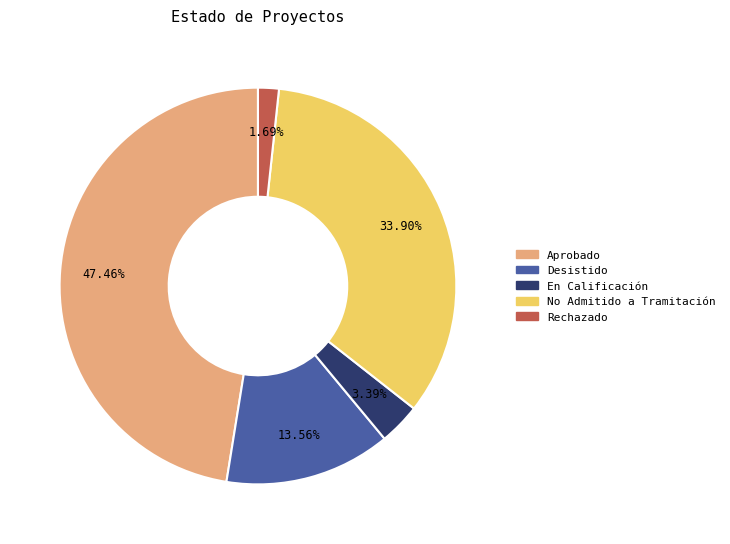

Rank the categories by value from highest to lowest.

Aprobado, No Admitido a Tramitación, Desistido, En Calificación, Rechazado